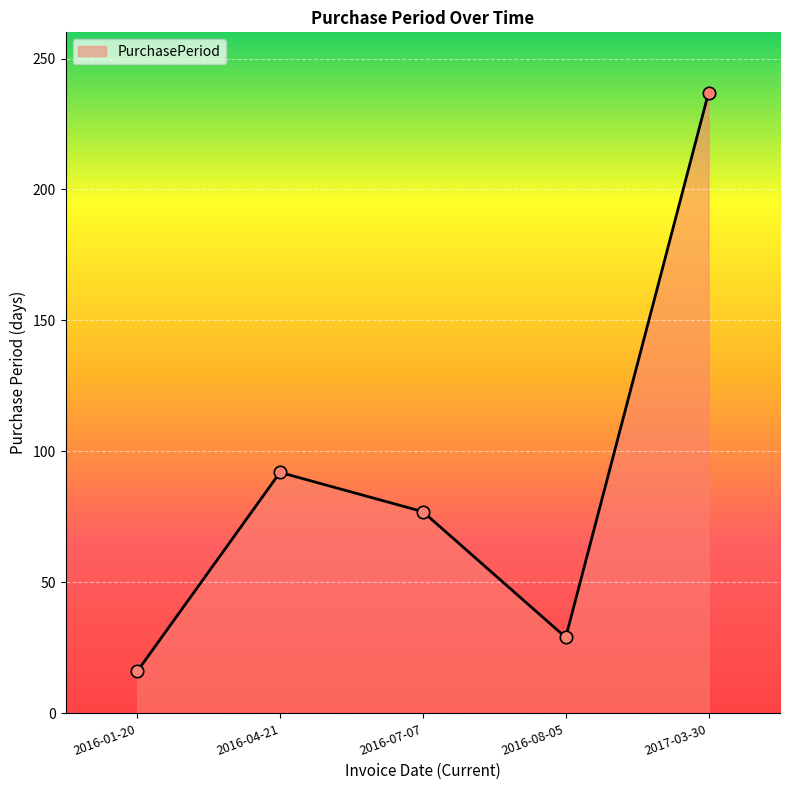

Which has a higher value, 2016-01-20 or 2016-07-07?

2016-07-07